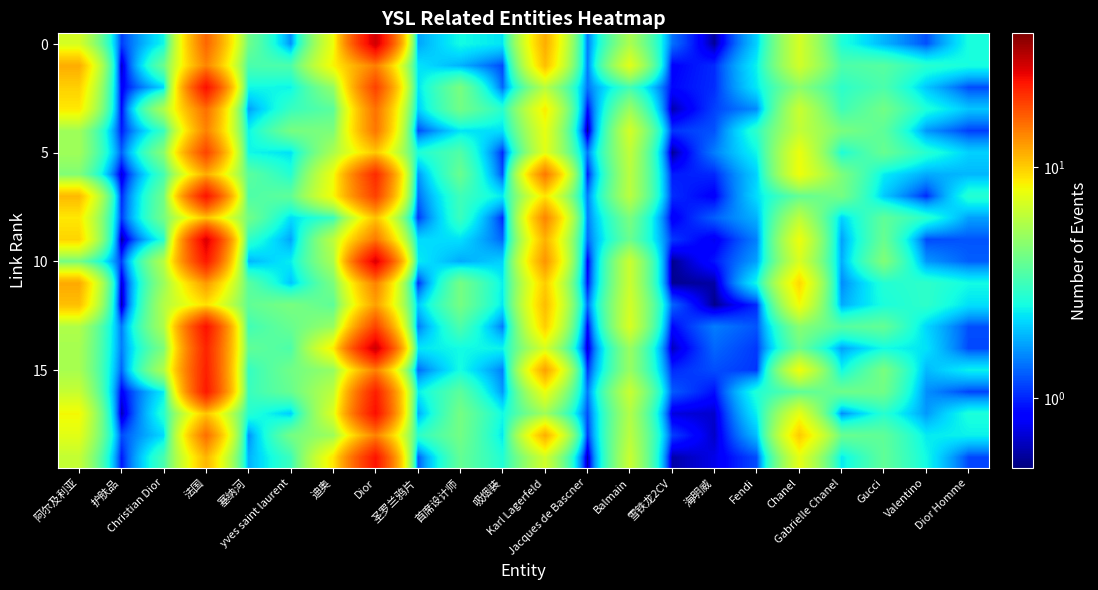

Between Christian Dior and Valentino, which is larger?

Christian Dior